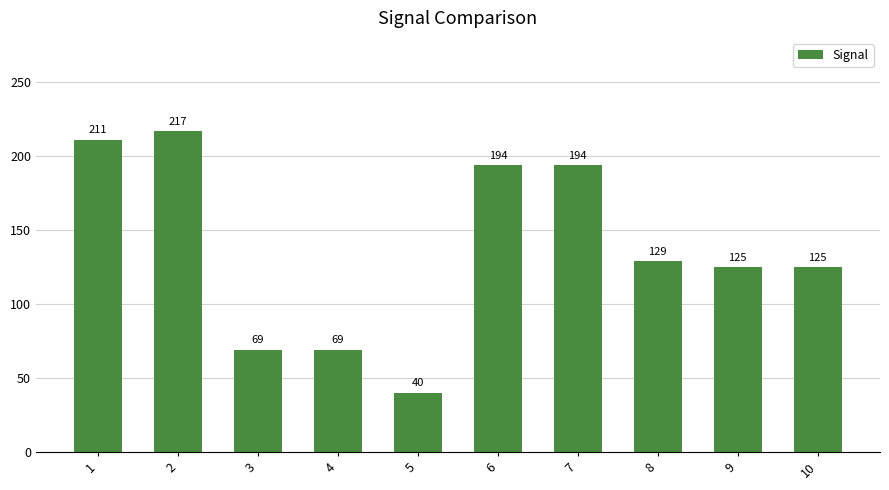

What is the difference between the maximum and minimum values?

177